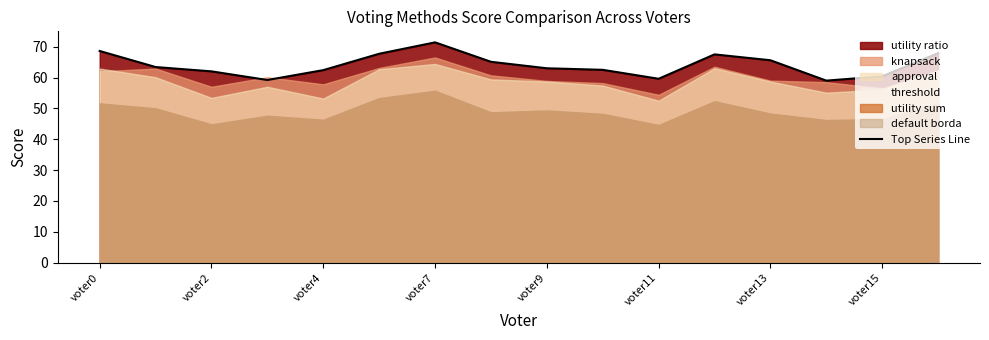

Count the number of categories in the chart.

16